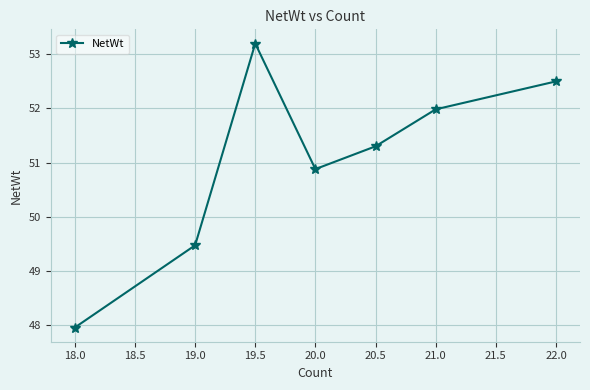

Where is the first local minimum?

20.0